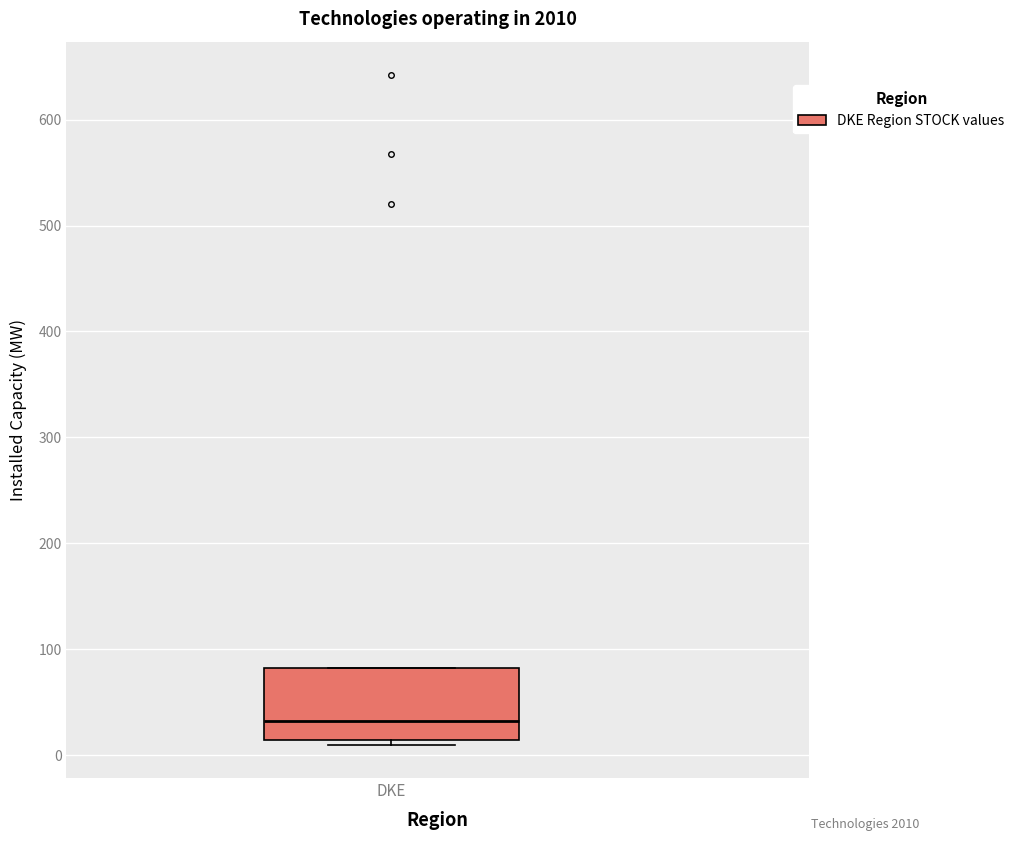

Read this box plot against the y-axis: the position of the median line, the range covered by the box, and the ends of both whiskers. The values are not printed on the chart, so give them approximately, as read against the axis.

median 30, box 10 to 80, whiskers 10 (just below the box's lower edge) to 80